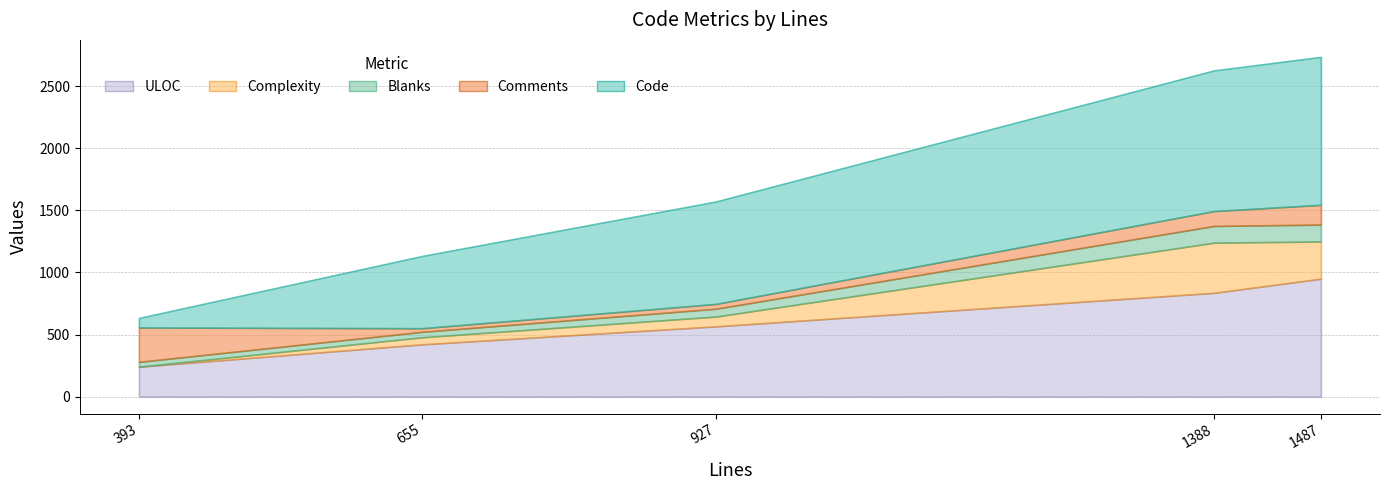

Where is the first local minimum for Complexity?

393